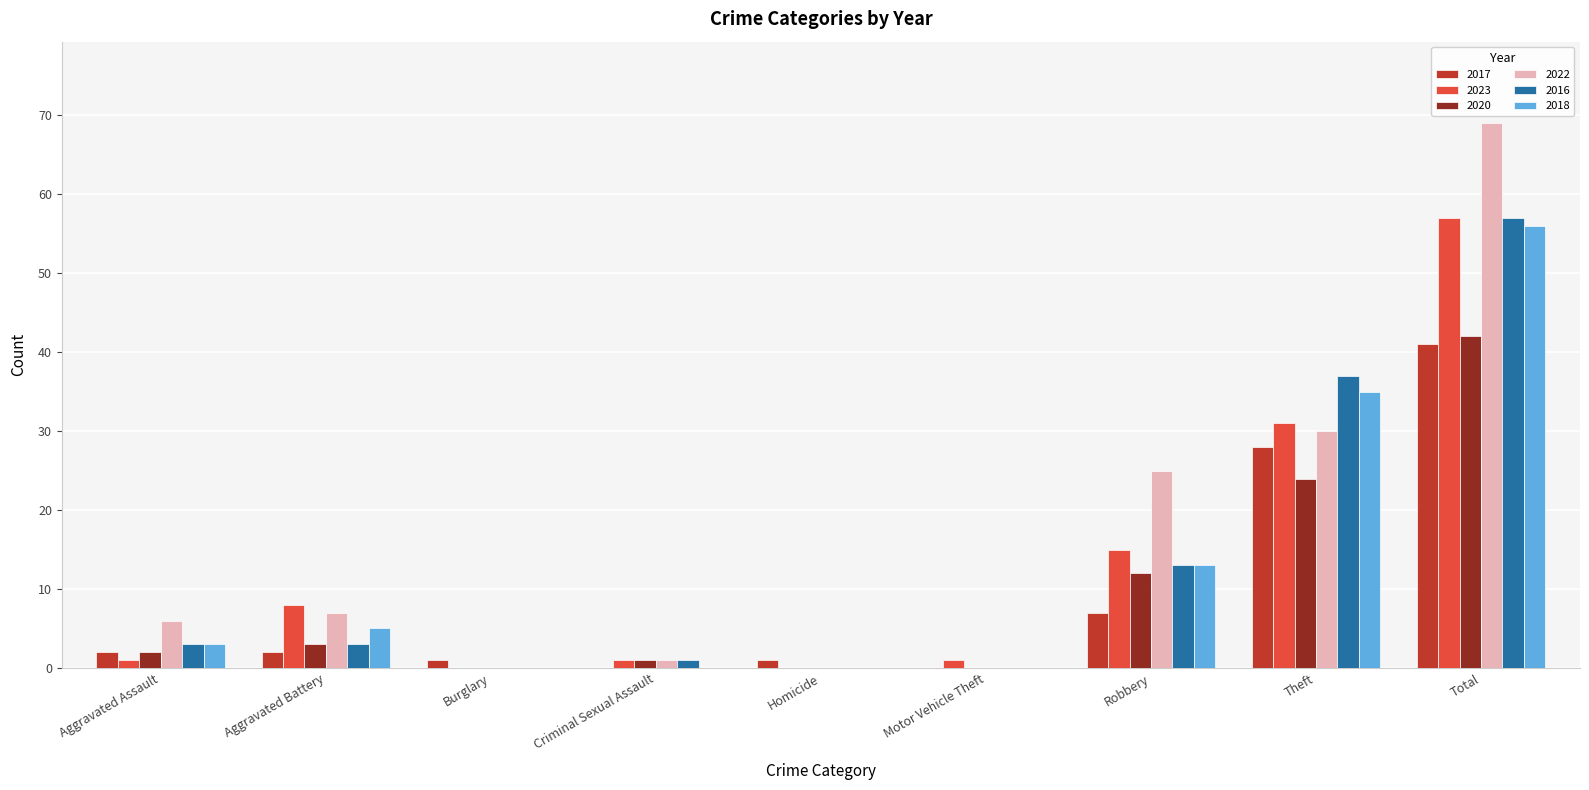

What is the approximate value of 2023 at Aggravated Battery?

8